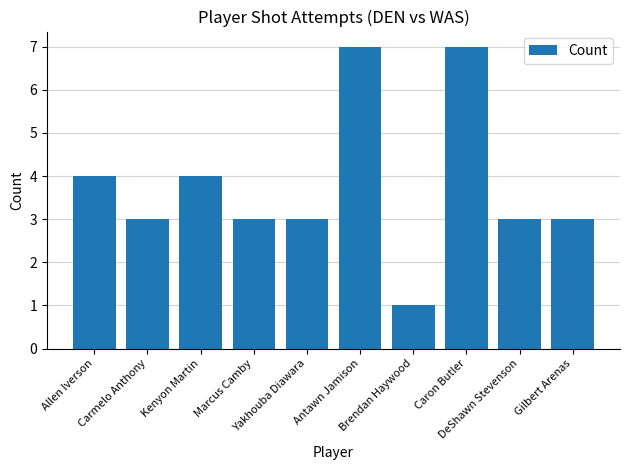

Reading left to right, extract all data points from this chart.

4	3	4	3	3	7	1	7	3	3